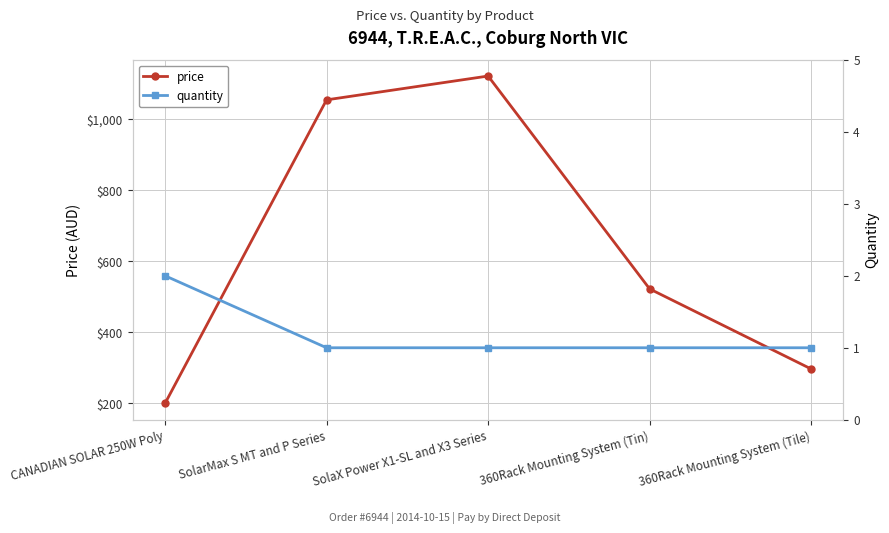

The value of quantity at SolarMax S MT and P Series is 1.0. True or false?

True